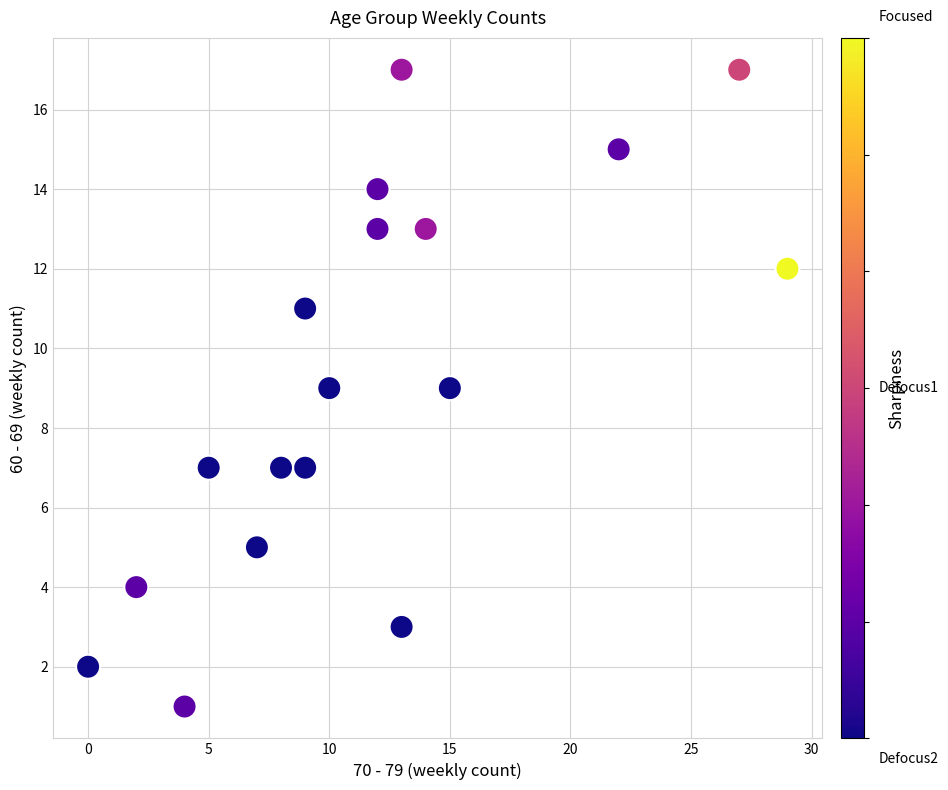

What is the range of Y values (max minus min)?

16